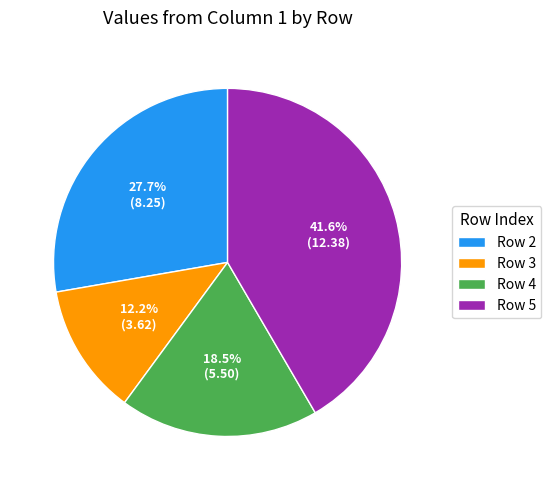

To the nearest percent, what is the difference between the largest and smallest slice percentages?

29%